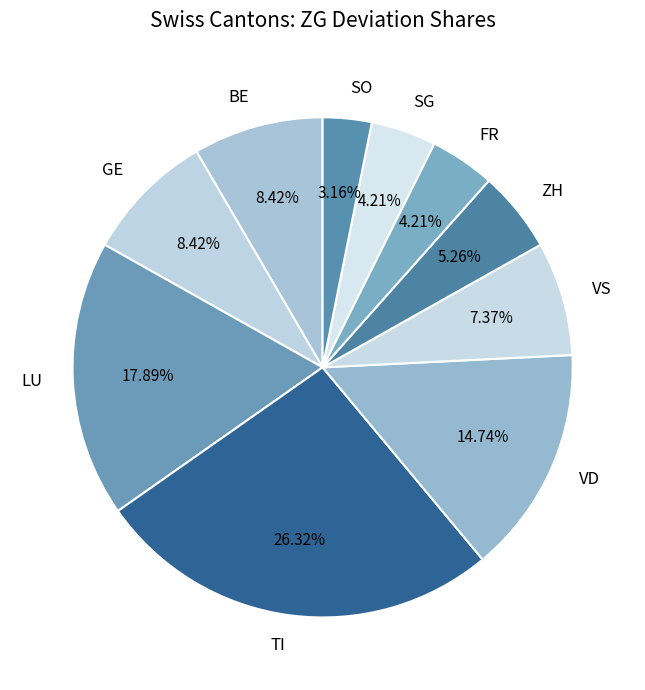

To the nearest percent, what is the average slice percentage?

10%